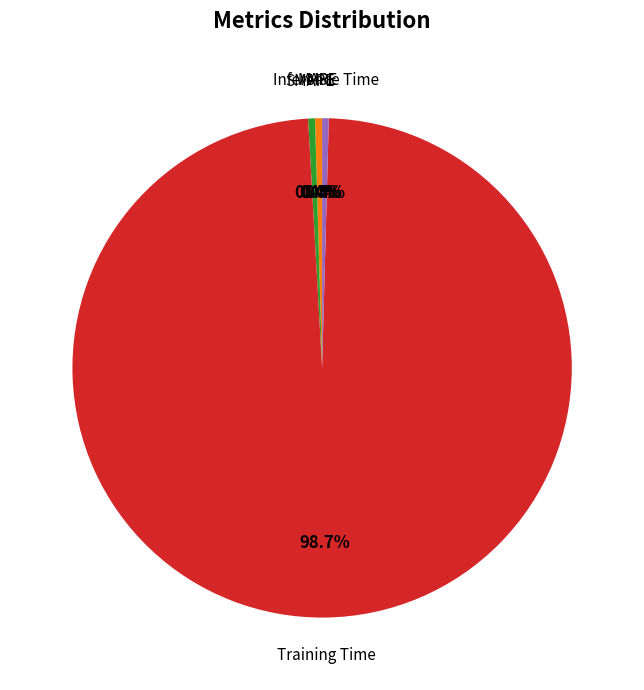

Is there any slice that represents more than half of the pie?

Yes